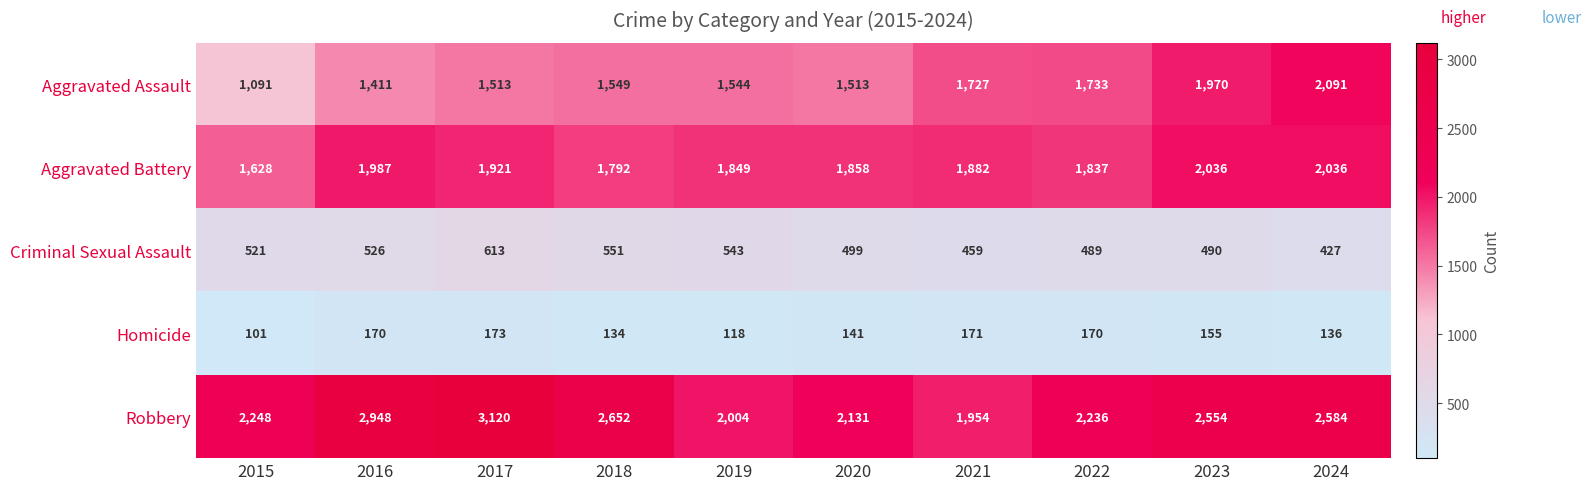

What is the sum of all Aggravated Battery values?

18826